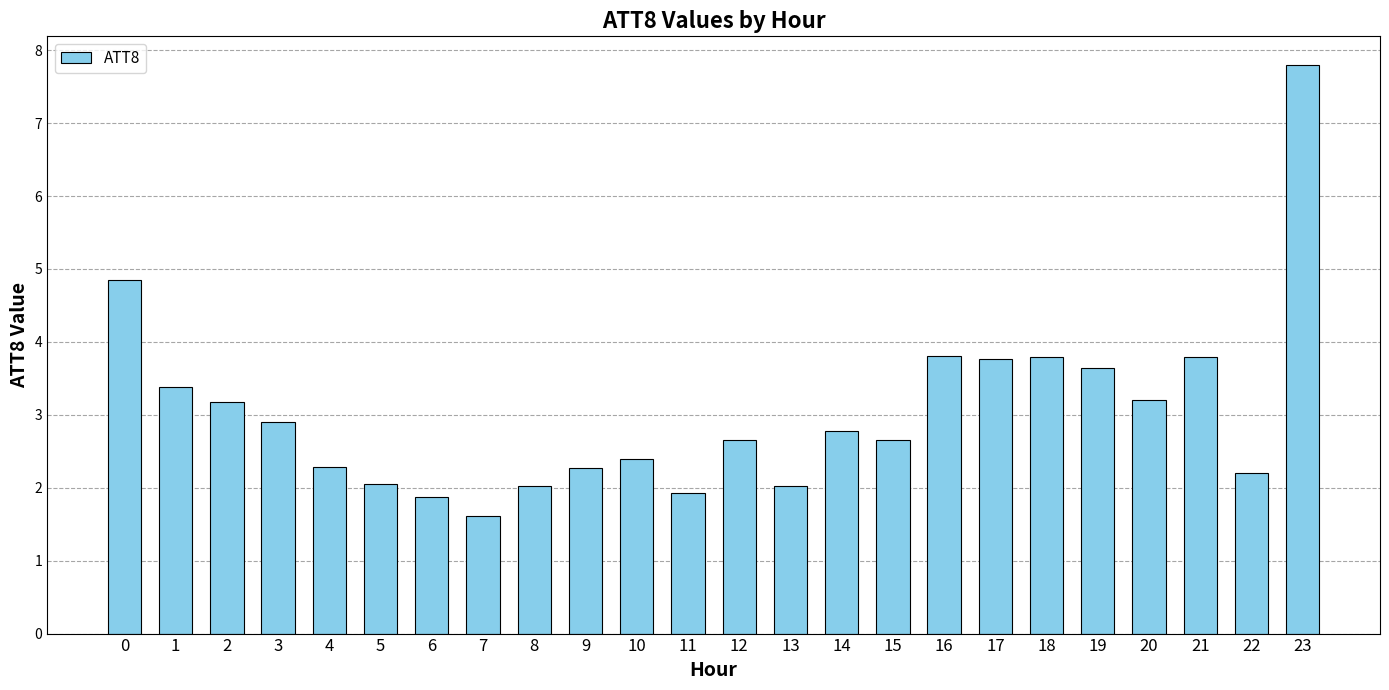

The chart shows a value of 2.0 at 8. True or false?

True